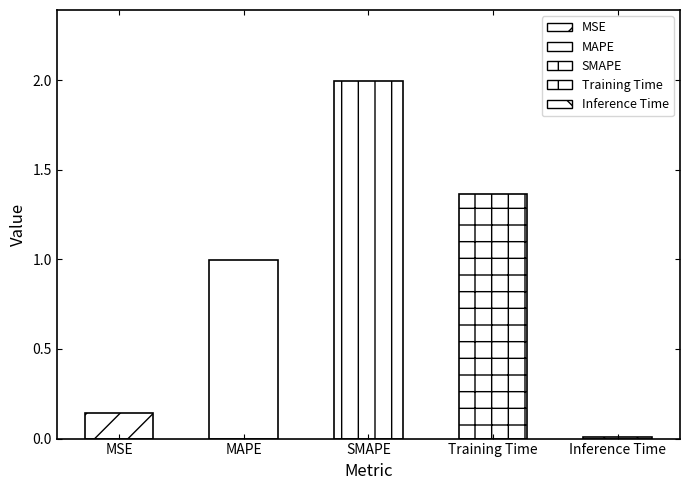

Rank the categories by value from lowest to highest.

Inference Time, MSE, MAPE, Training Time, SMAPE